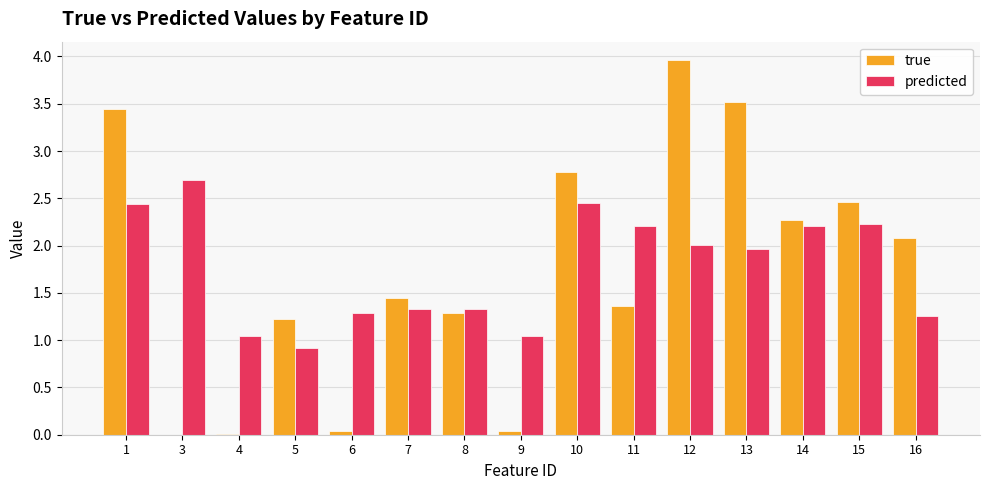

What are all the series names shown in the legend?

true, predicted